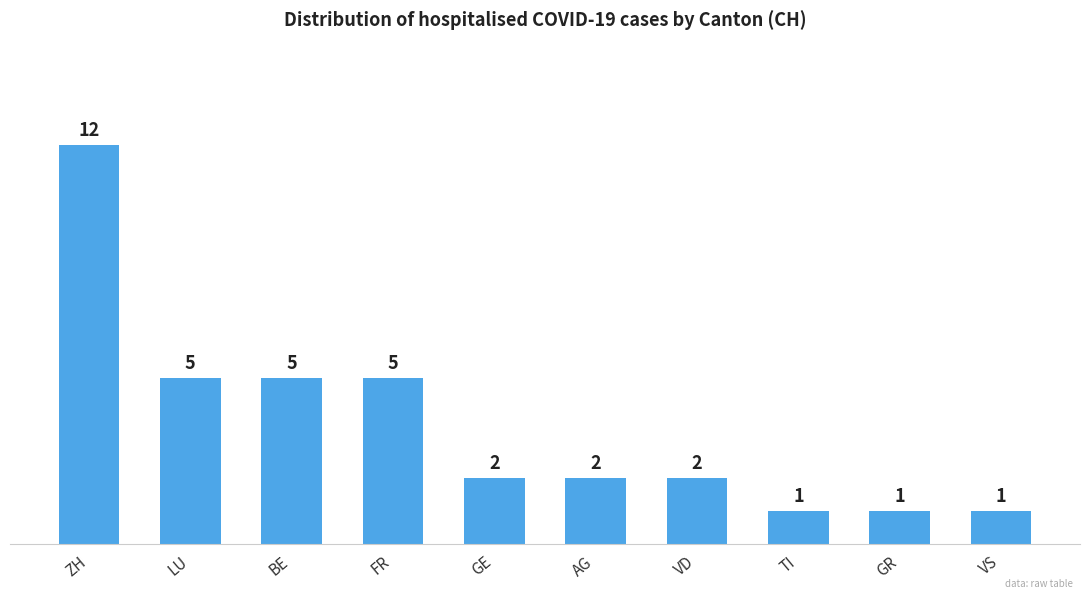

Are the bars grouped side by side (vs. stacked)?

No